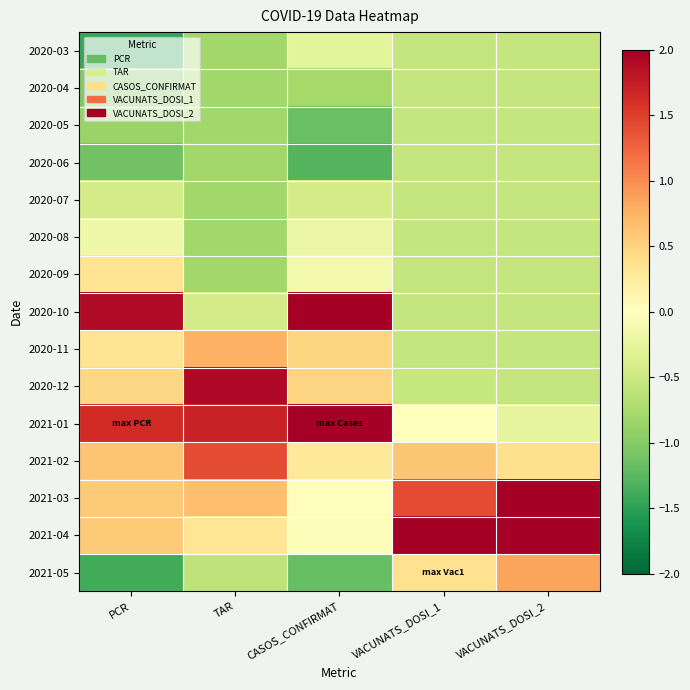

Which category has the lowest value across all series?

PCR